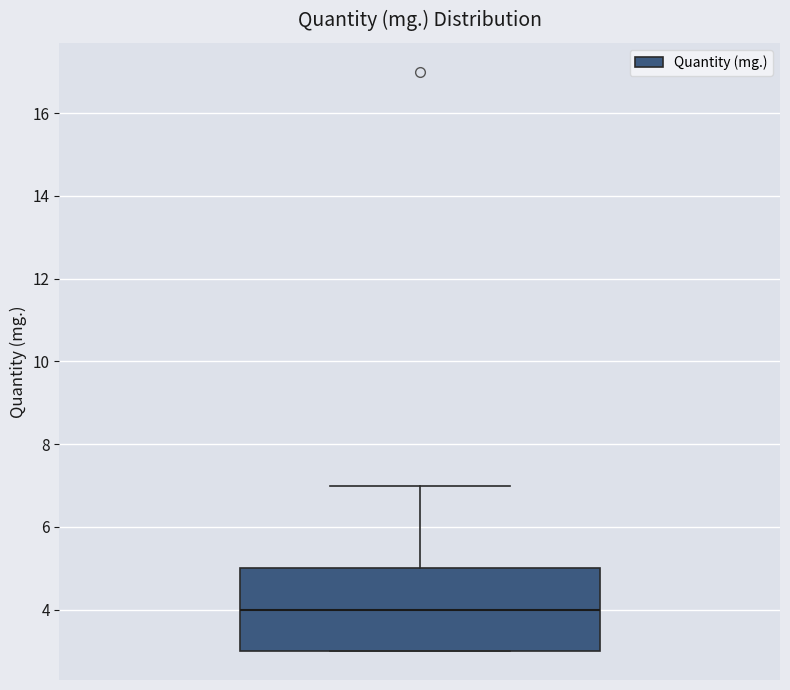

Read this box plot against the y-axis: the position of the median line, the range covered by the box, and the ends of both whiskers. The values are not printed on the chart, so give them approximately, as read against the axis.

median 4, box 3 to 5, whiskers 3 to 7